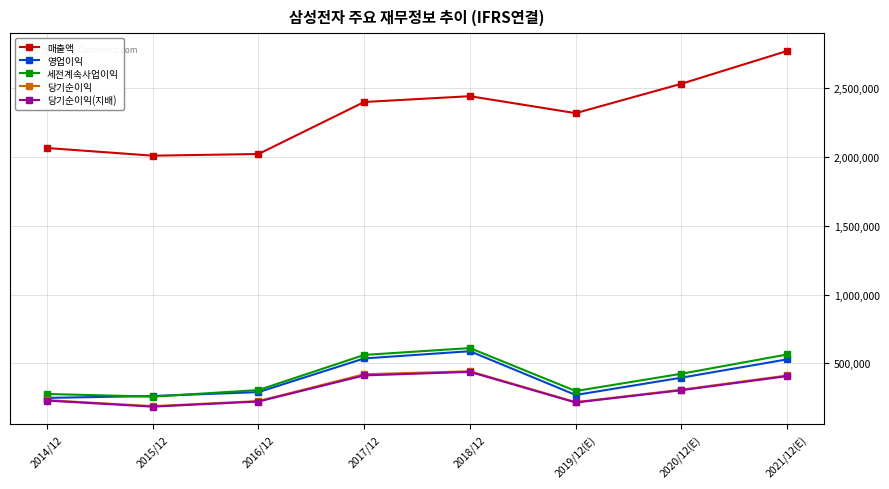

What is the total value across all series at 2014/12?

3055830